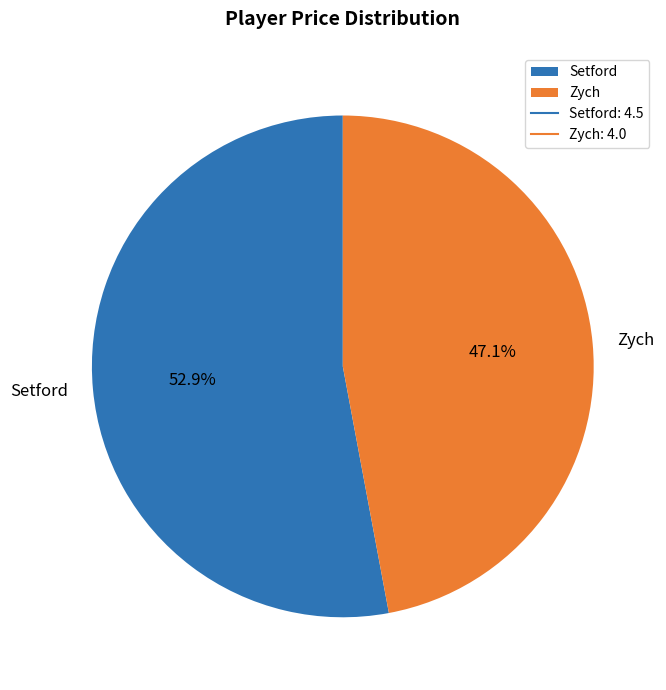

To the nearest percent, what is the combined percentage of Zych and Setford?

100%